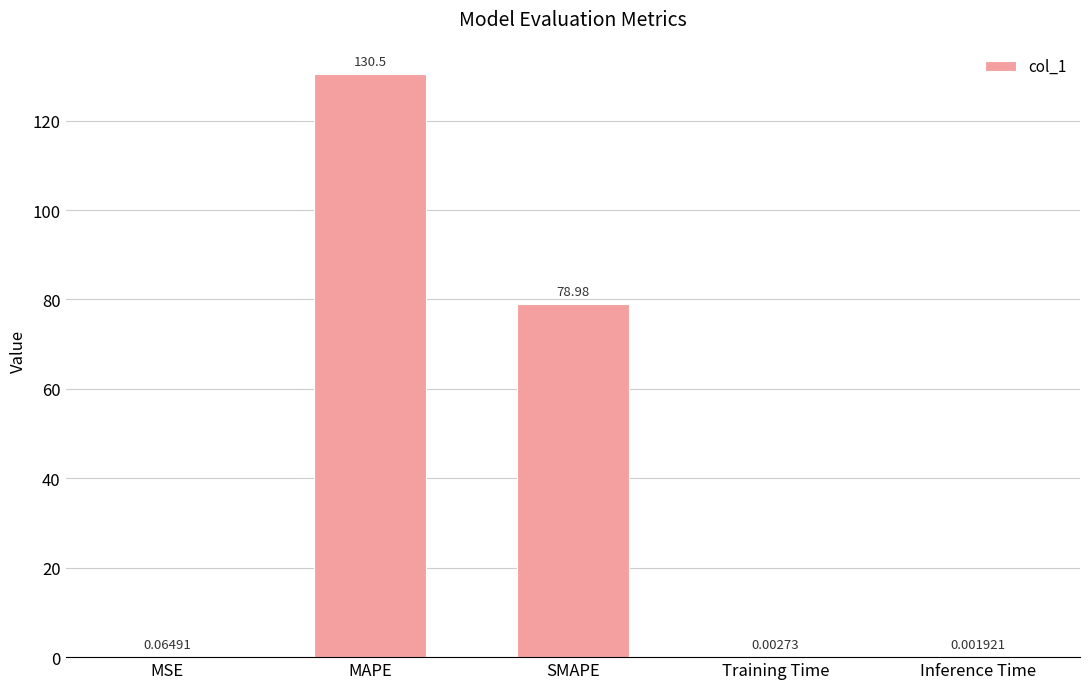

Which category has the highest value across all series?

MAPE